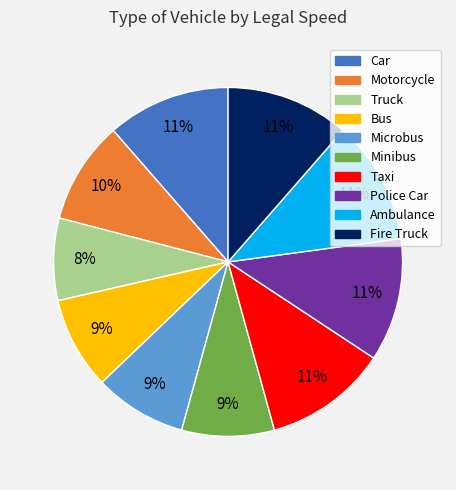

How many segments does this pie chart have?

10